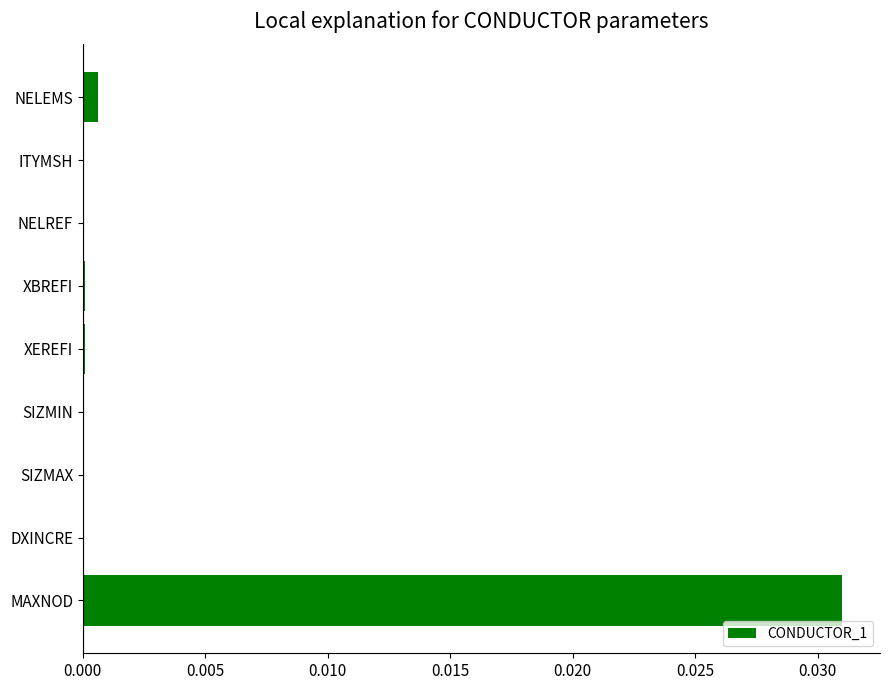

True or false: the data shows 0.0 at ITYMSH.

True